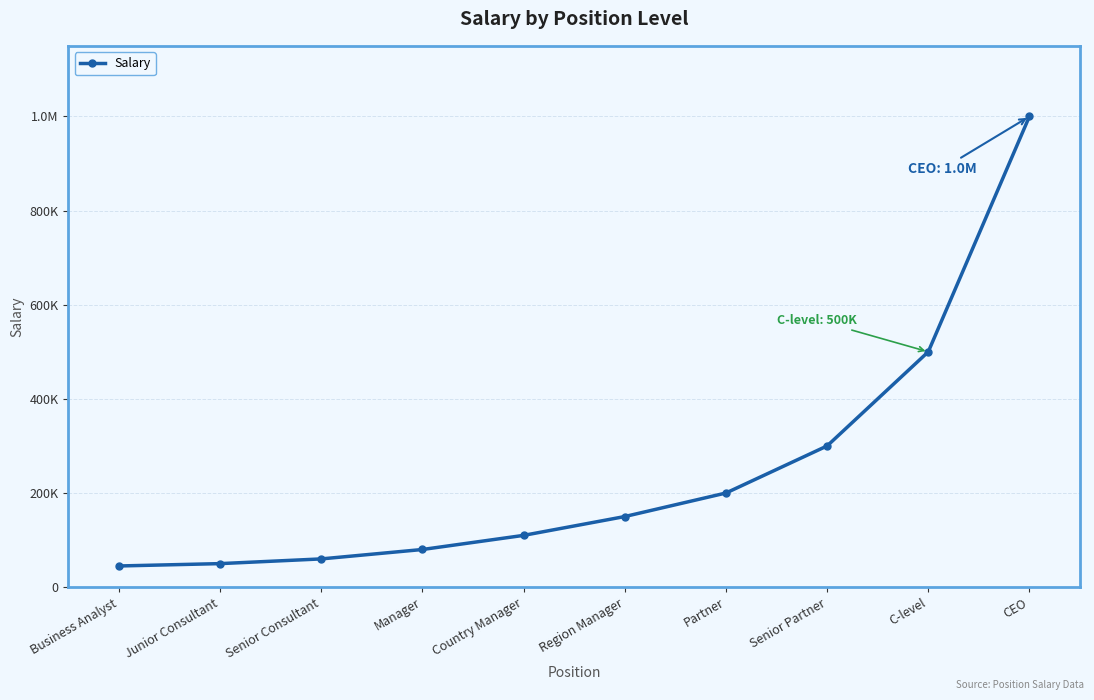

Is this an area chart (filled region under the line)?

No